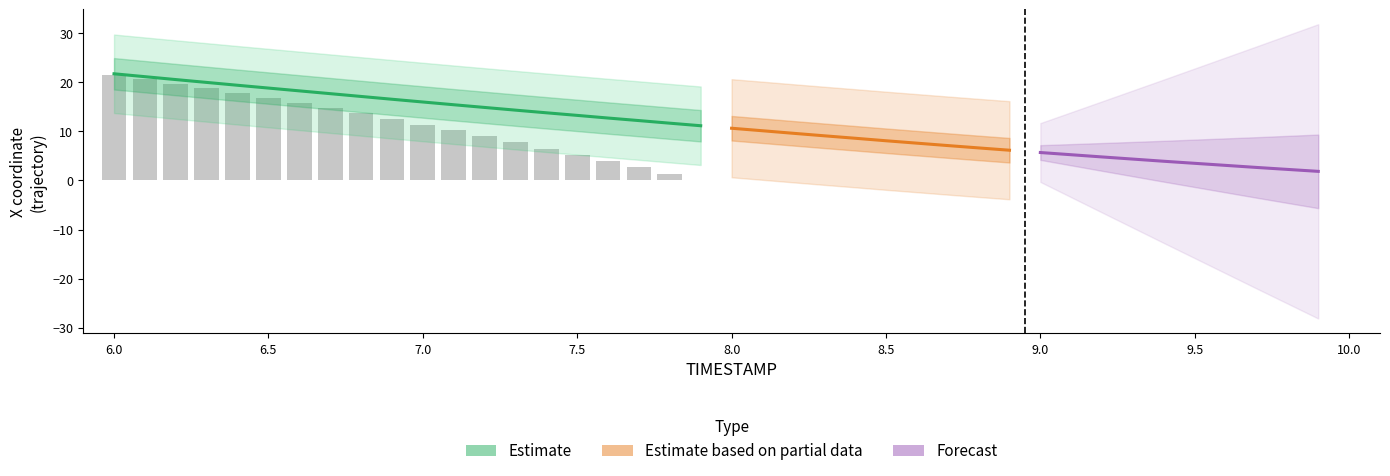

True or false: Y has a value of 5.3 at 6.9.

False